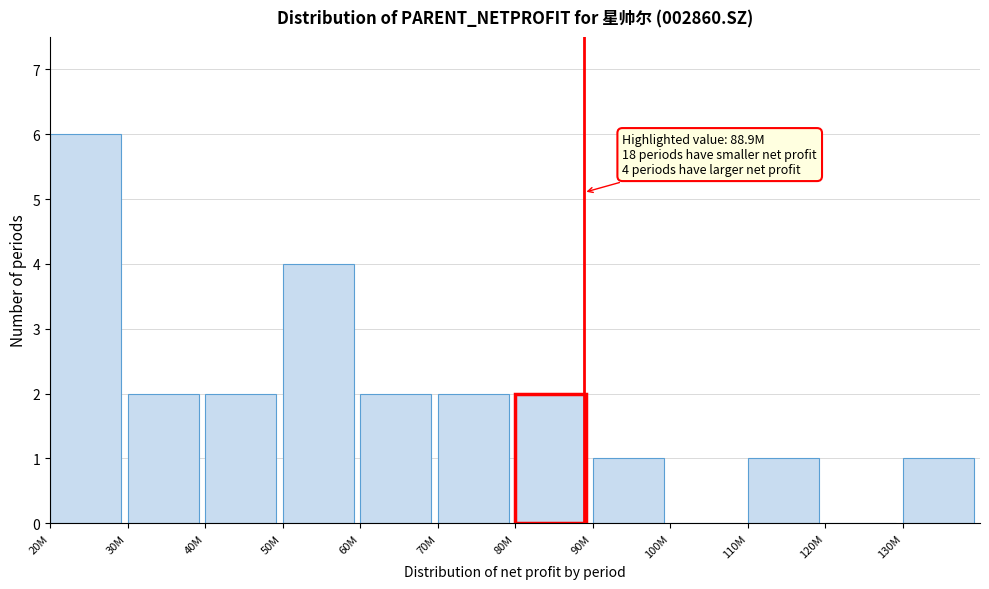

Reading left to right, list all the values displayed in this chart.

20M=6	30M=2	40M=2	50M=4	60M=2	70M=2	80M=2	90M=1	100M=0	110M=1	120M=0	130M=1